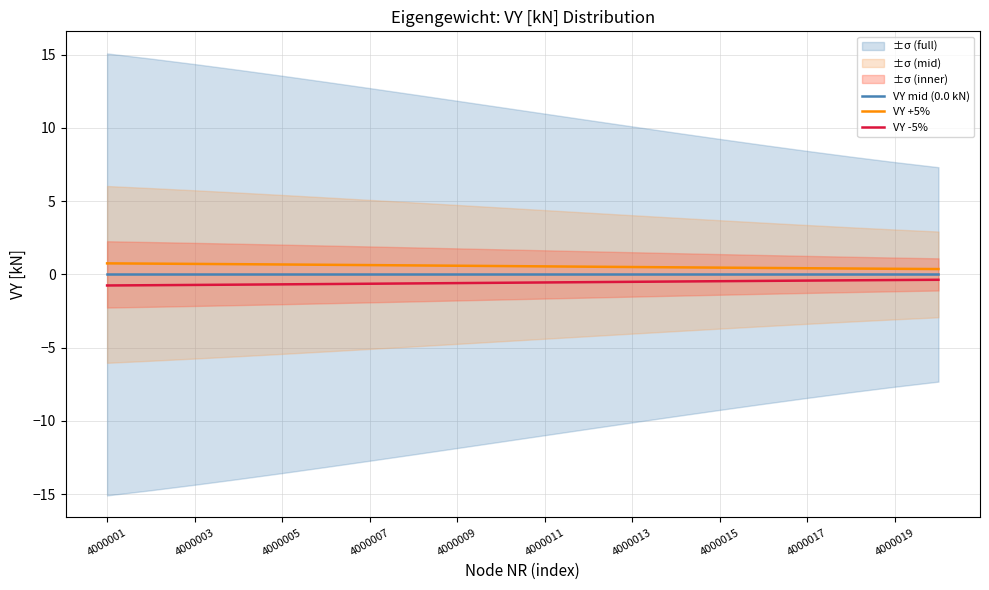

What is the sum of all VY +5% values?

11.2